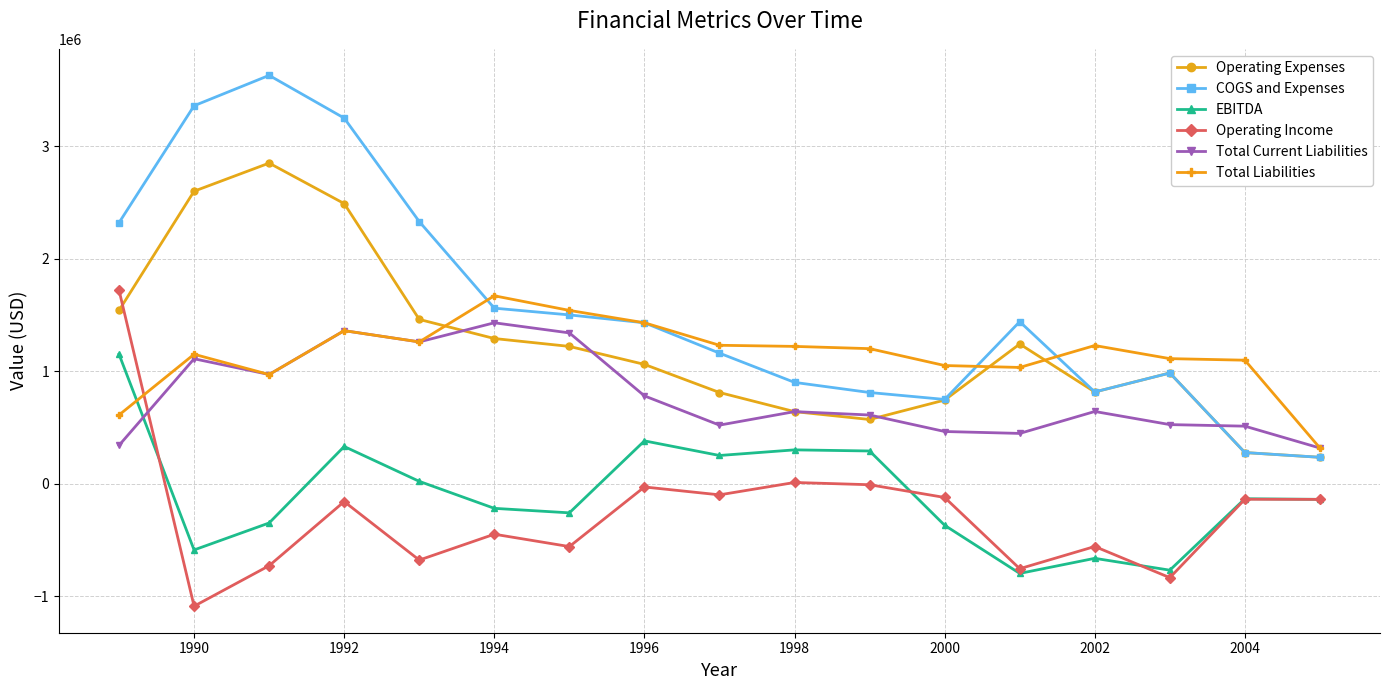

True or false: COGS and Expenses and Total Current Liabilities intersect in this chart.

True